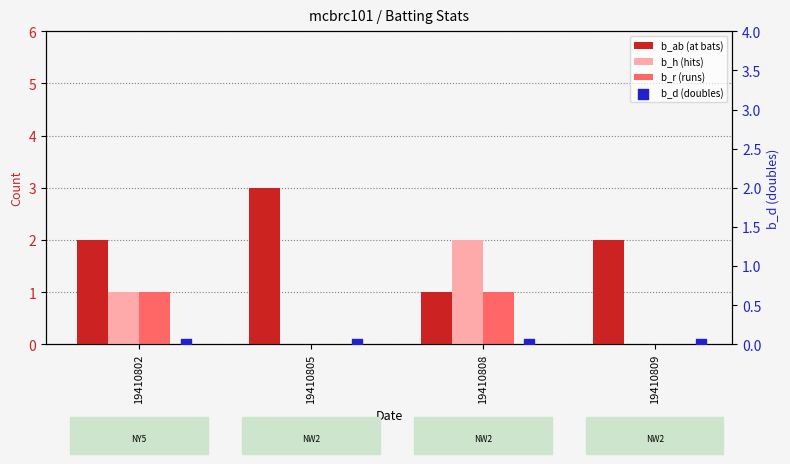

Which series has the widest spread of Y values?

b_ab (at bats)